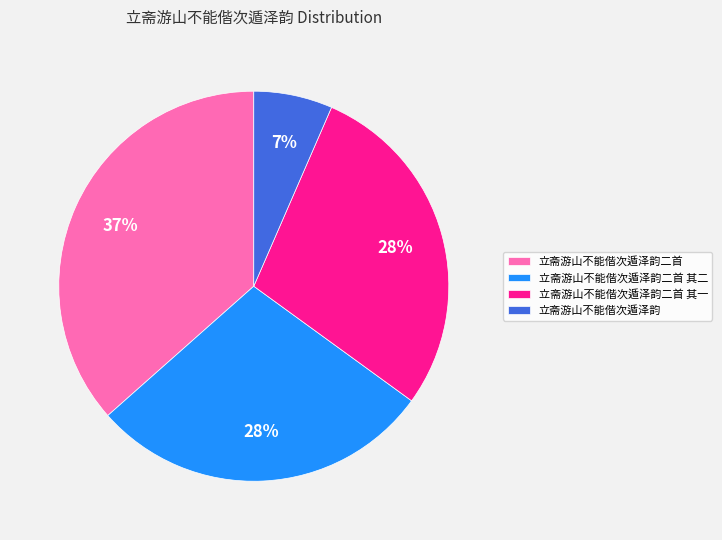

To the nearest percent, what portion does 立斋游山不能偕次遁泽韵 represent?

7%